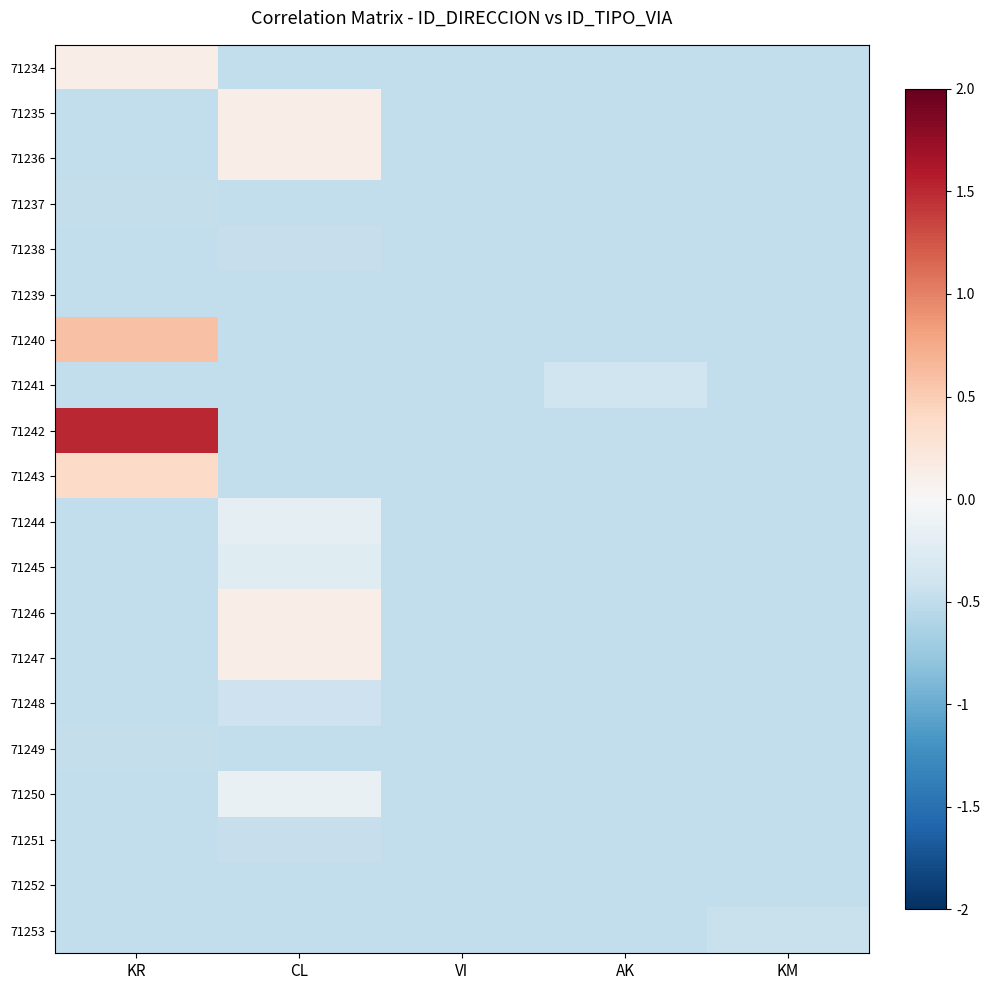

At how many categories does at least one series exceed 0?

2